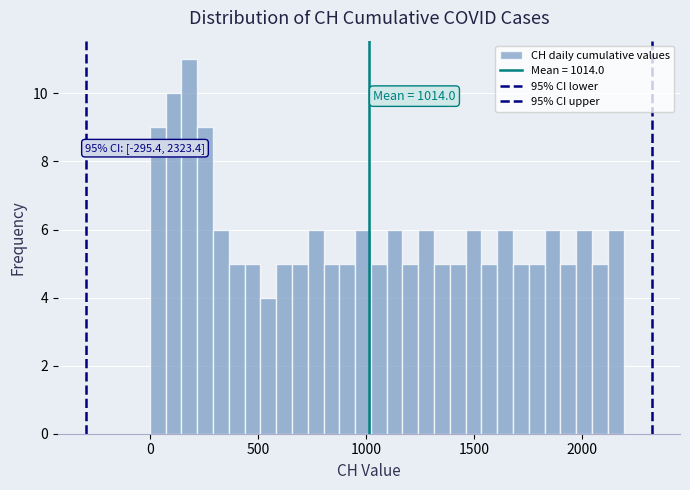

Around what value on the x-axis is the tallest bar? Give the approximate position of its centre, as read against the axis.

200